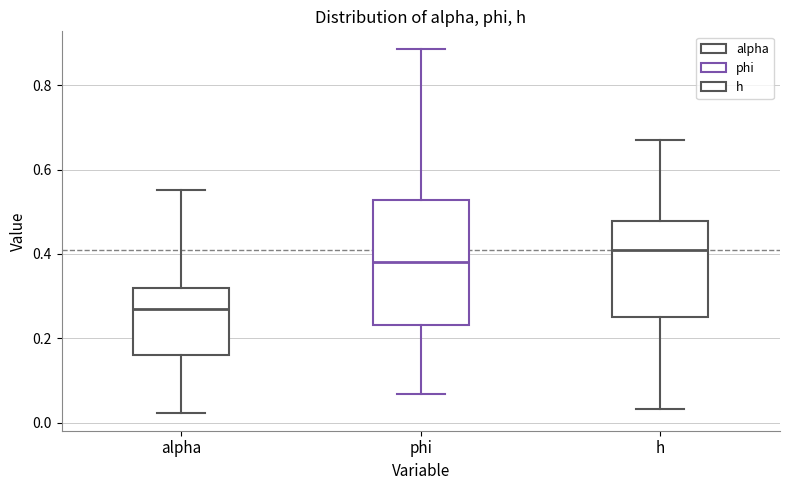

Which box is the tallest, from its lower edge to its upper edge?

phi